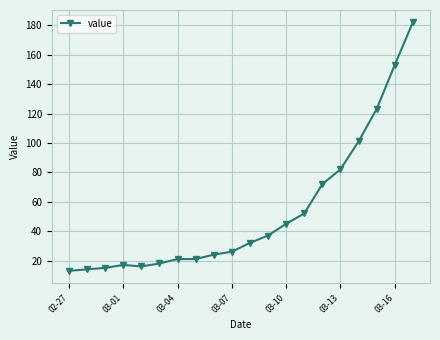

What is the greatest value displayed?

182